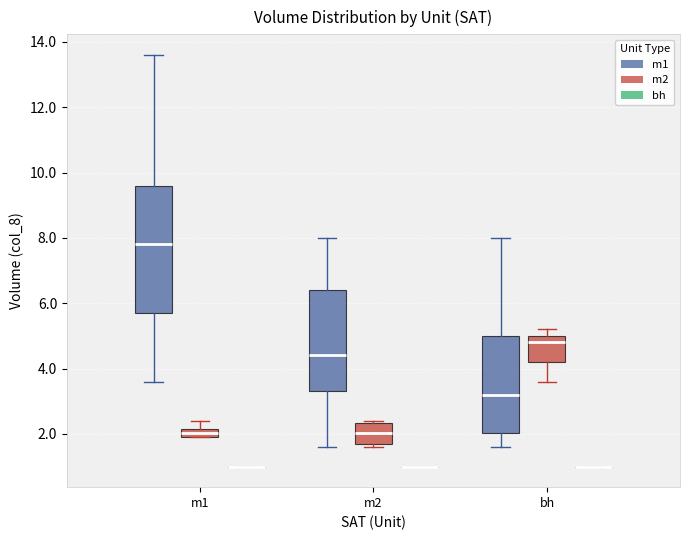

Which box is the tallest, from its lower edge to its upper edge?

m1 (m1)